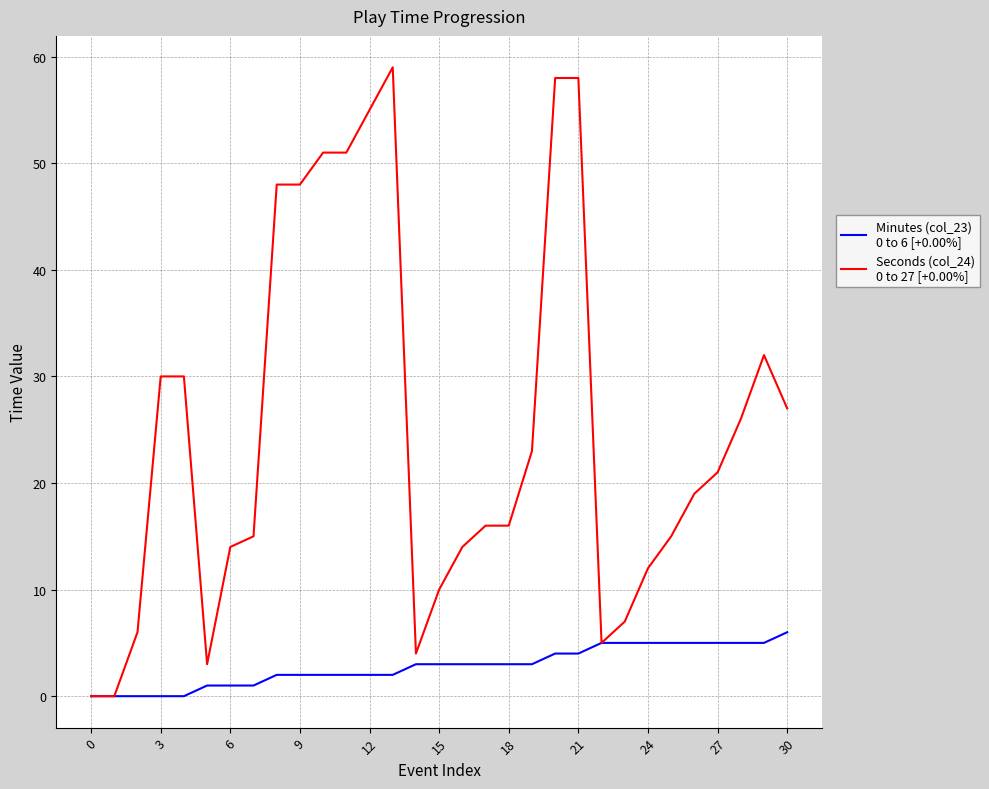

Does the chart display data point markers on the line(s)?

No